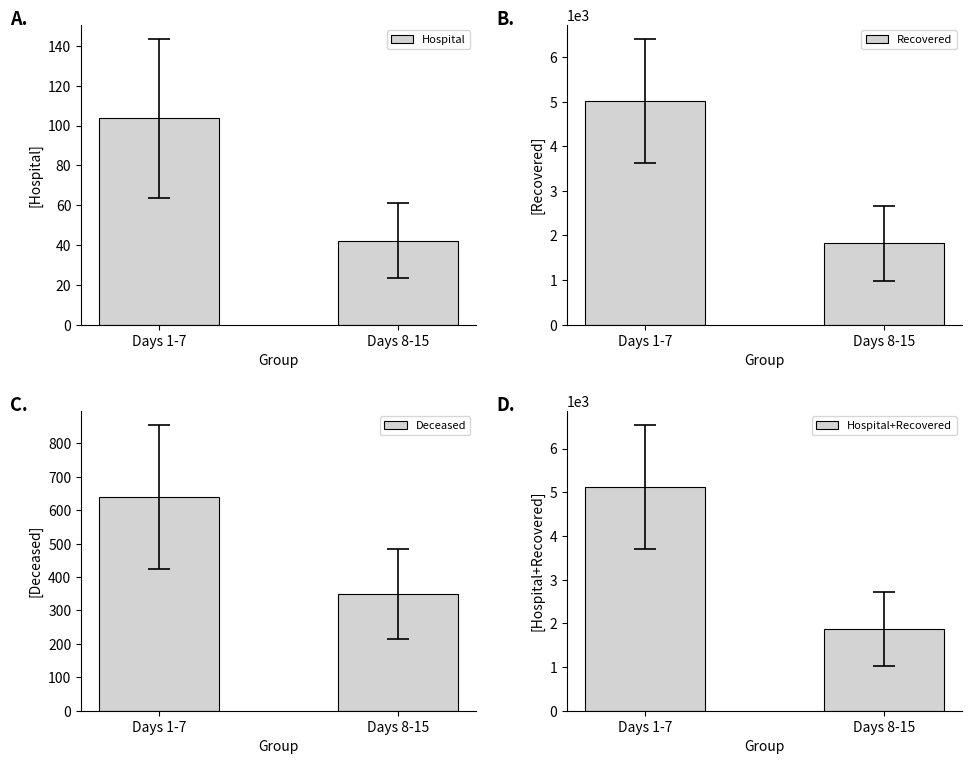

Reading left to right, what are all the values shown in this chart?

Hospital: Days 1-7=103.6	Days 8-15=42.2
Recovered: Days 1-7=5016.4	Days 8-15=1823.2
Deceased: Days 1-7=639.9	Days 8-15=348.8
Hospital+Recovered: Days 1-7=5120.0	Days 8-15=1865.5